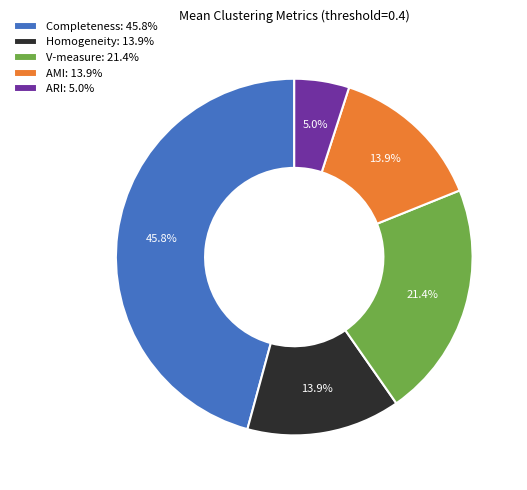

What percentage is the Homogeneity slice, to the nearest percent?

14%